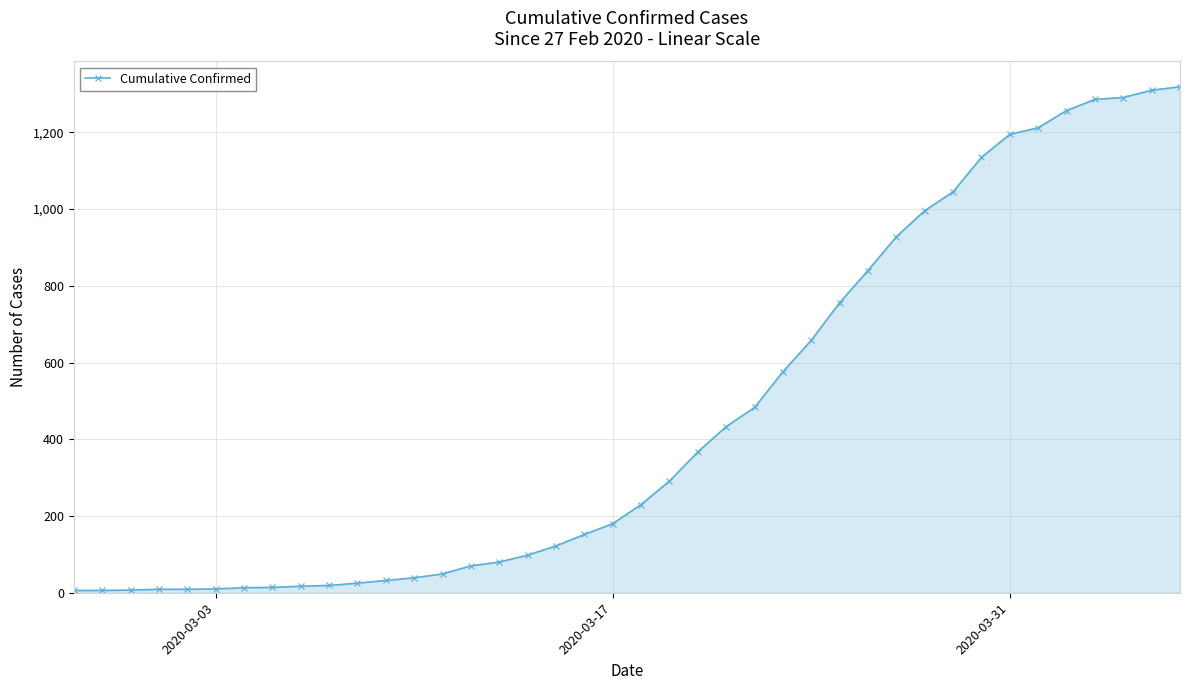

What is the difference between the second highest and minimum values?

1304